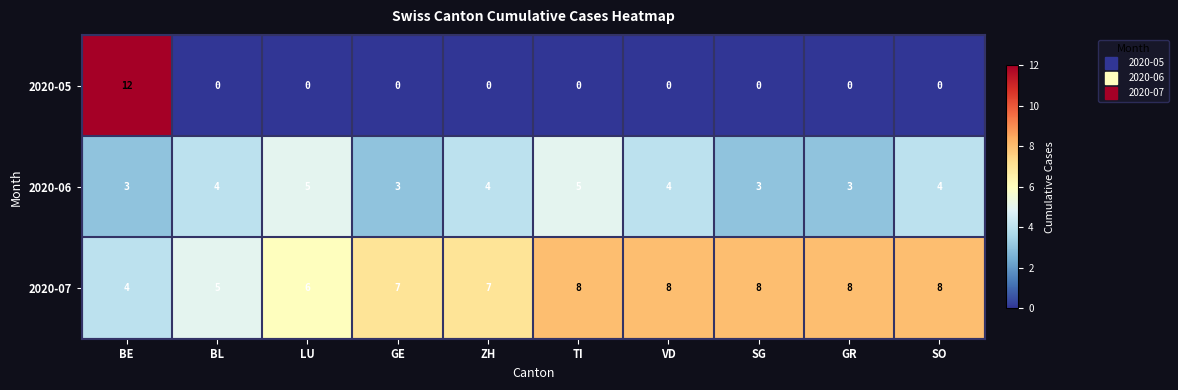

Reading right to left, transcribe all the data shown in this chart.

2020-05: 0	0	0	0	0	0	0	0	0	12
2020-06: 4	3	3	4	5	4	3	5	4	3
2020-07: 8	8	8	8	8	7	7	6	5	4